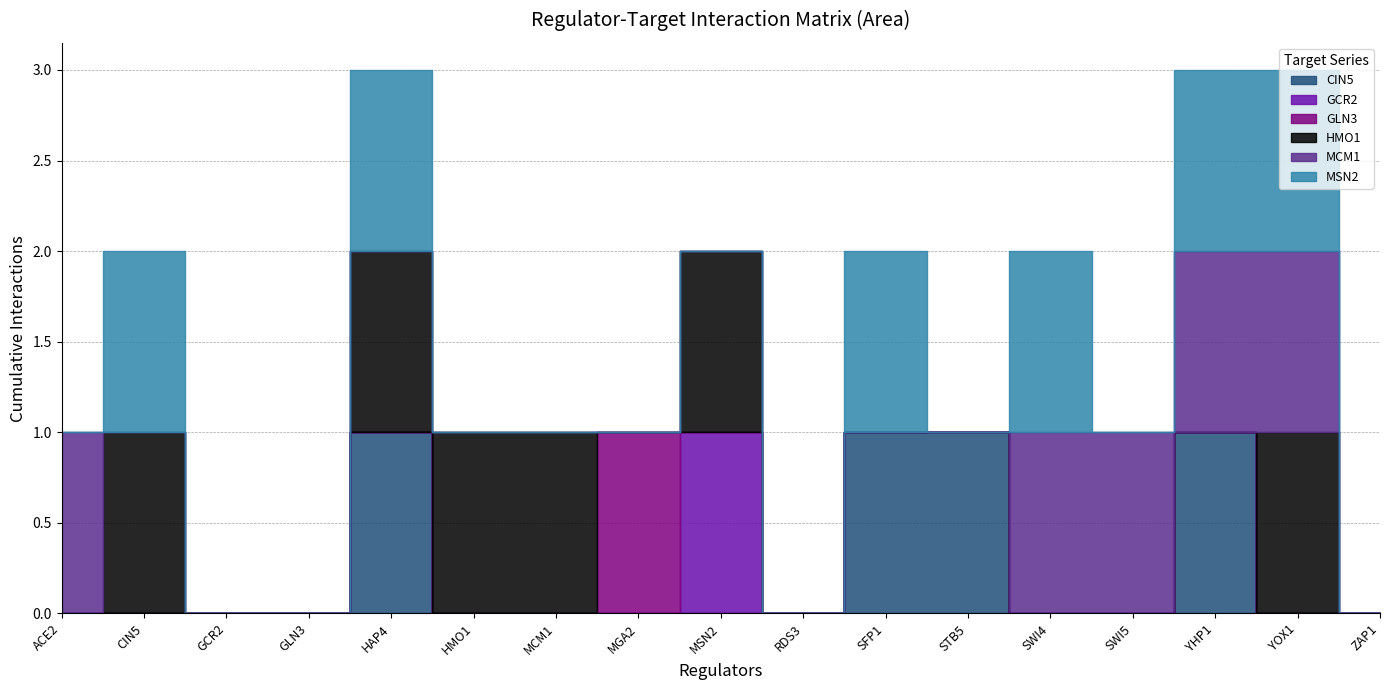

Is the value of HMO1 at STB5 greater than the value of MSN2 at YHP1?

No